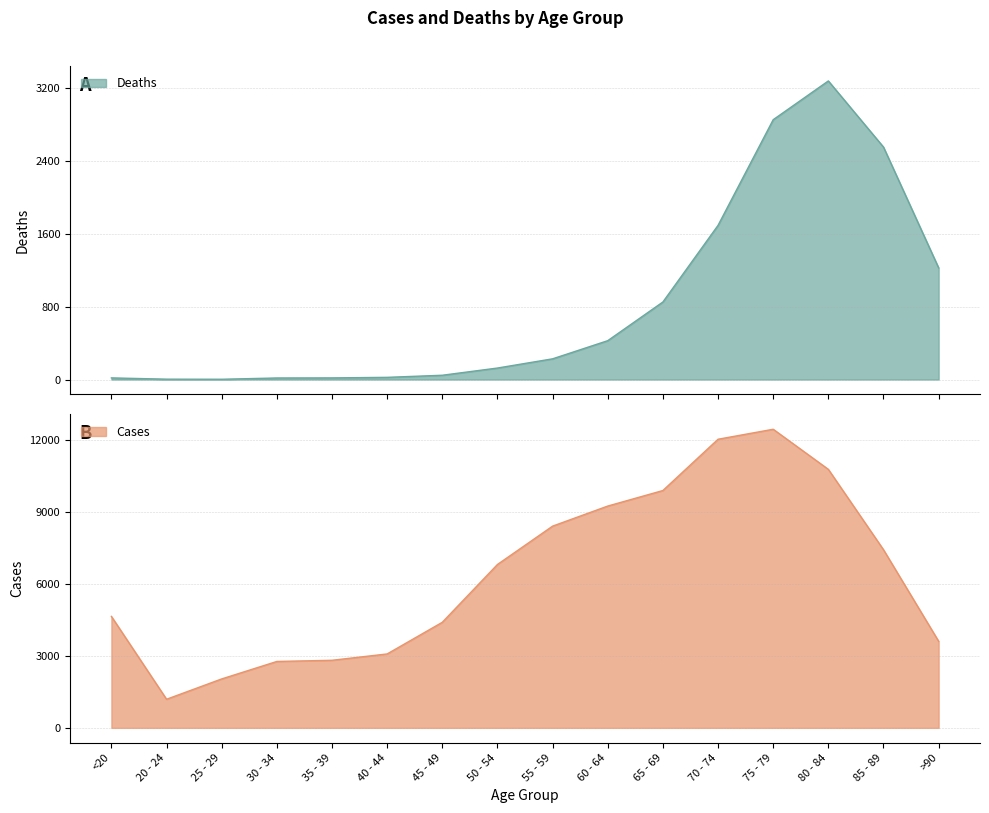

How many lines are shown in the chart?

2